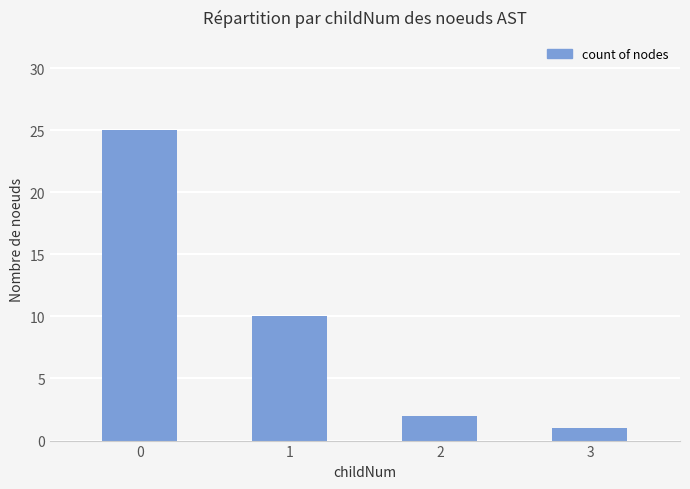

Is it true that the value at 2 is 0?

False